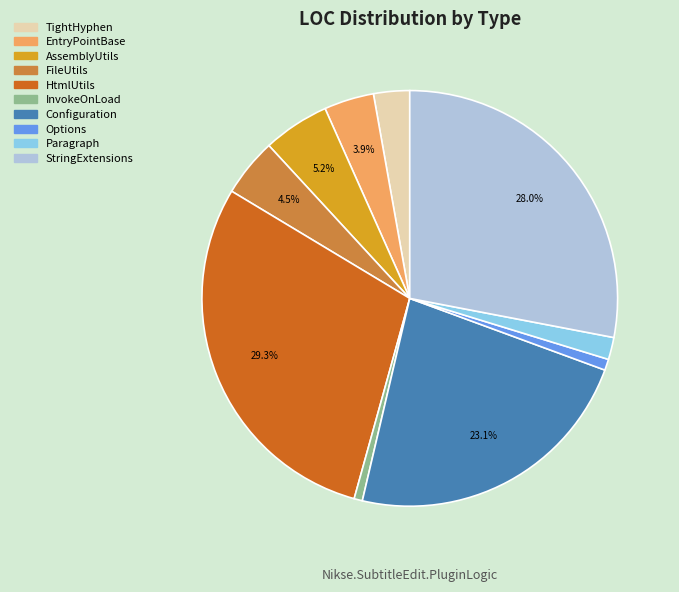

How many segments does this pie chart have?

10